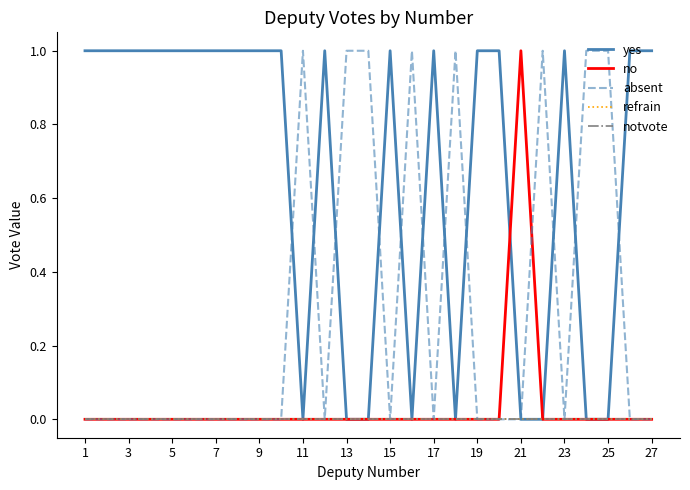

At which category does the chart reach its peak across all series?

1